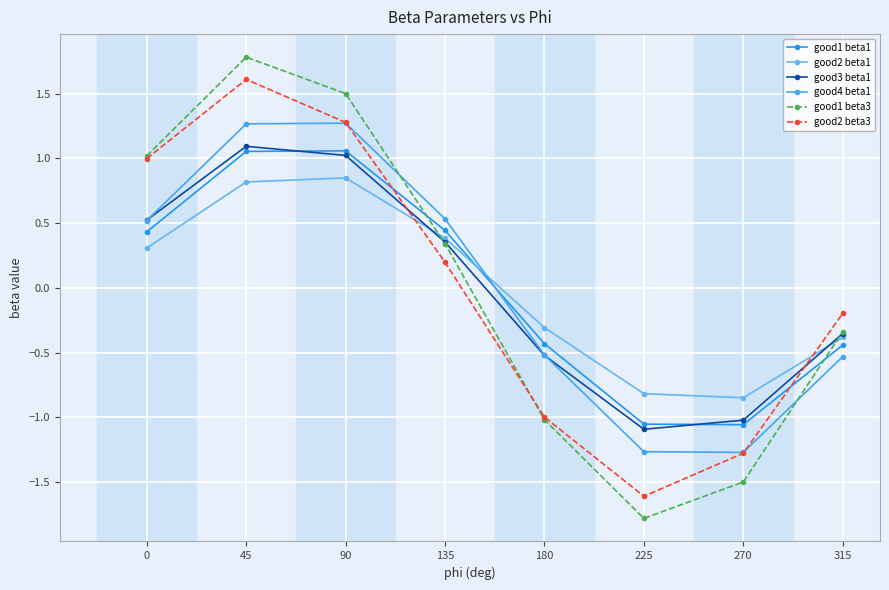

Rank the series by their maximum value, from lowest to highest.

good2 beta1, good1 beta1, good3 beta1, good4 beta1, good2 beta3, good1 beta3